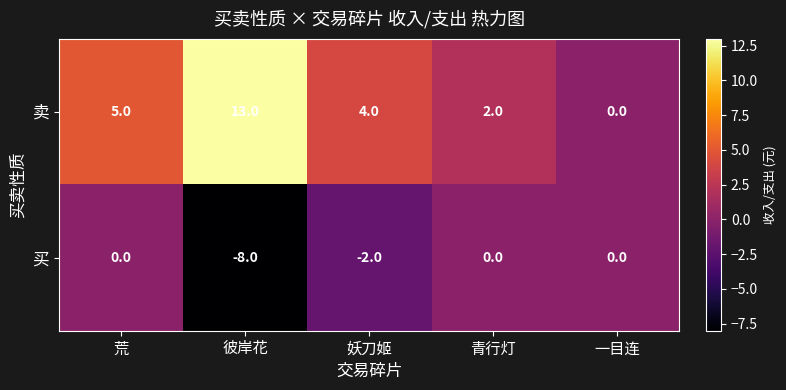

Which series has the largest total across all categories?

卖